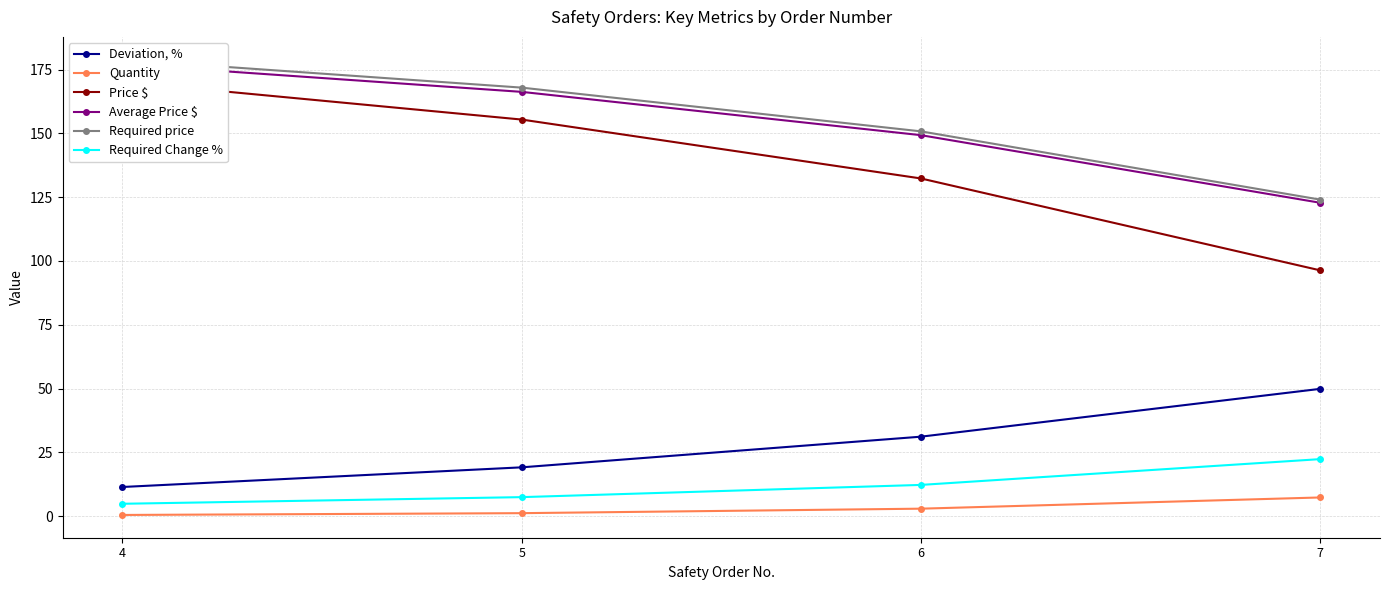

Count the number of categories in the chart.

4